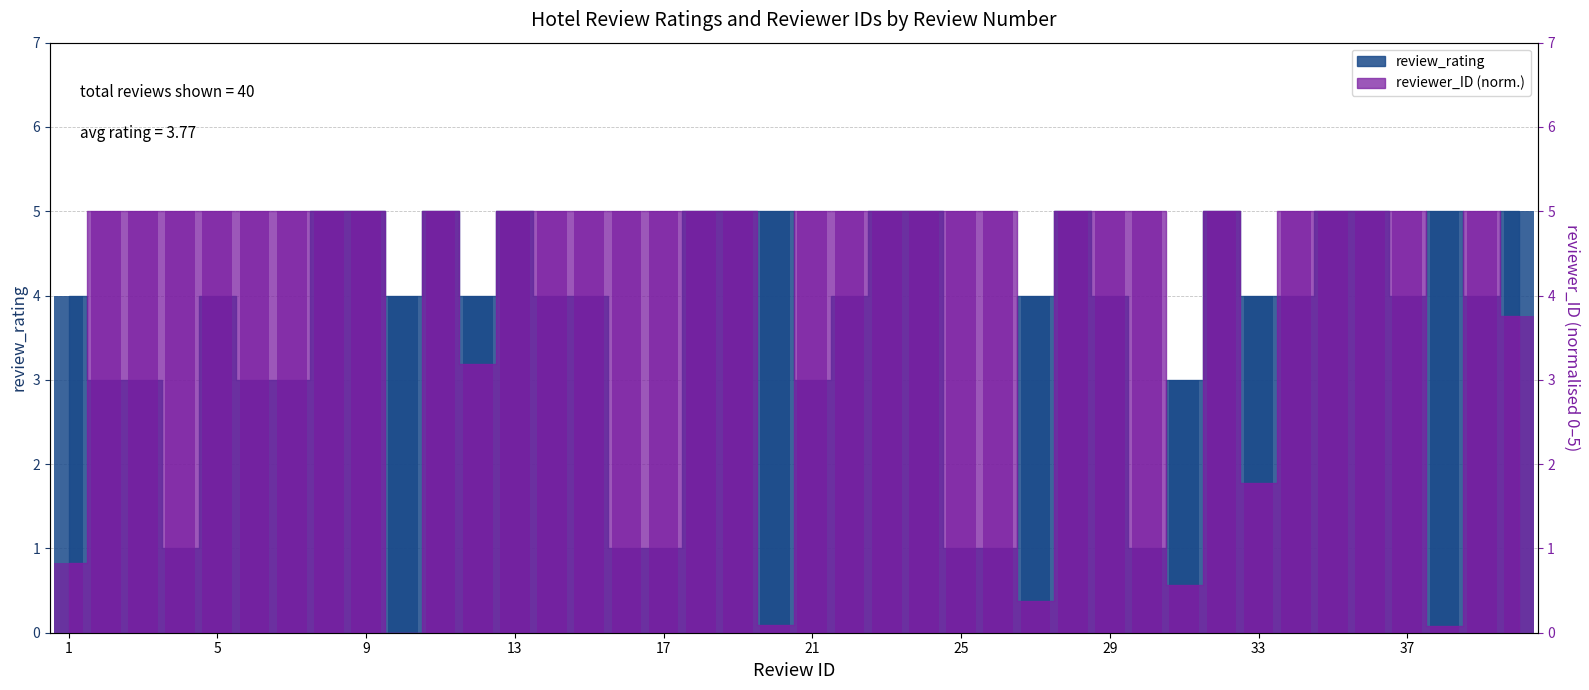

What is the greatest value displayed?

5.0